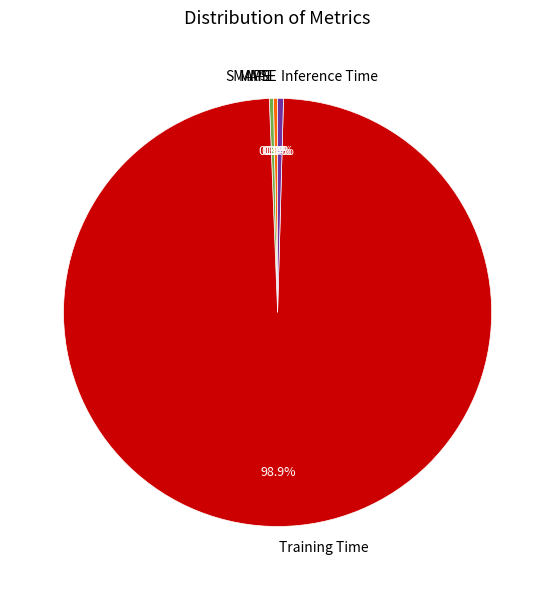

To the nearest percent, what is the average slice percentage?

20%